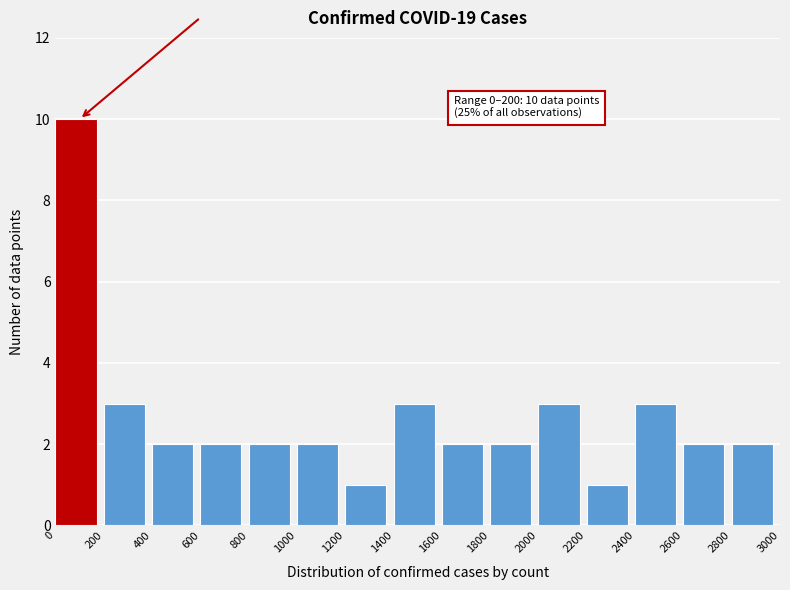

Over which range of the x-axis is the bar tallest?

0 to 200